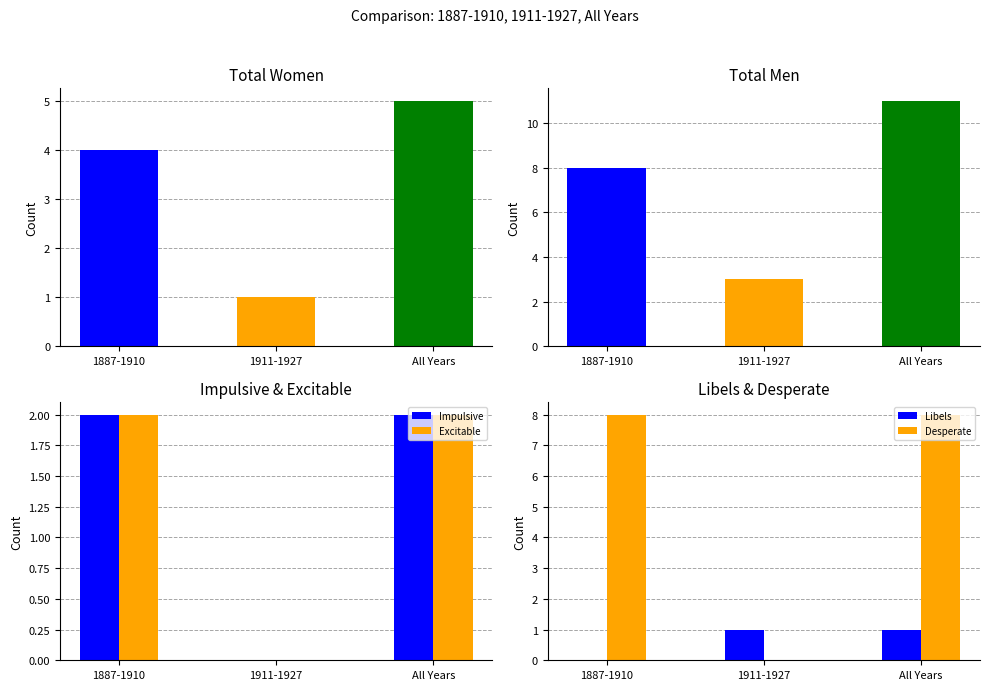

How many groups of bars are there?

3